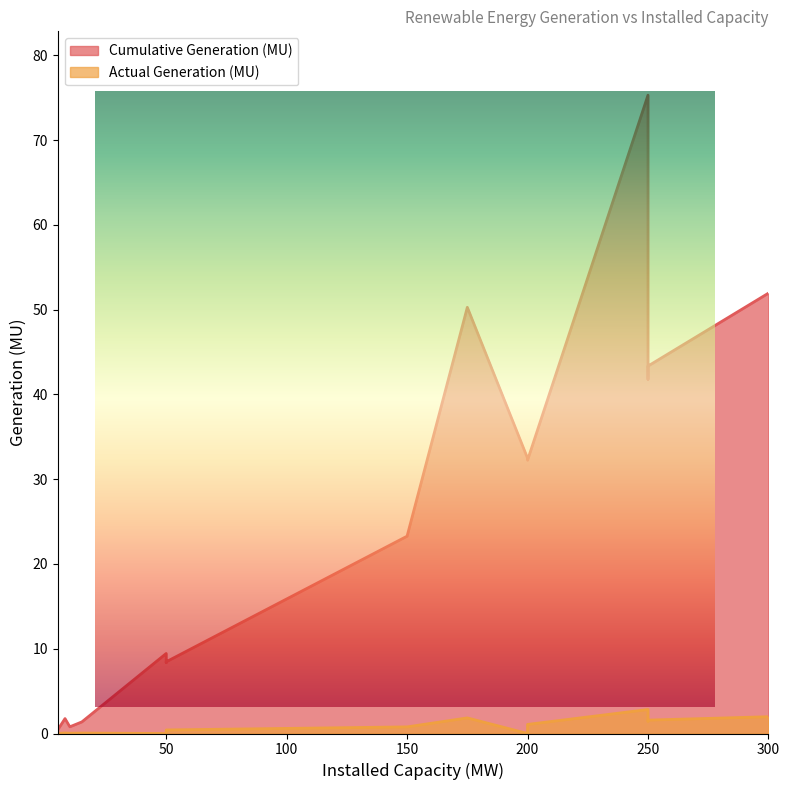

List the series in order of their peak value, lowest first.

Actual Generation (MU), Cumulative Generation (MU)